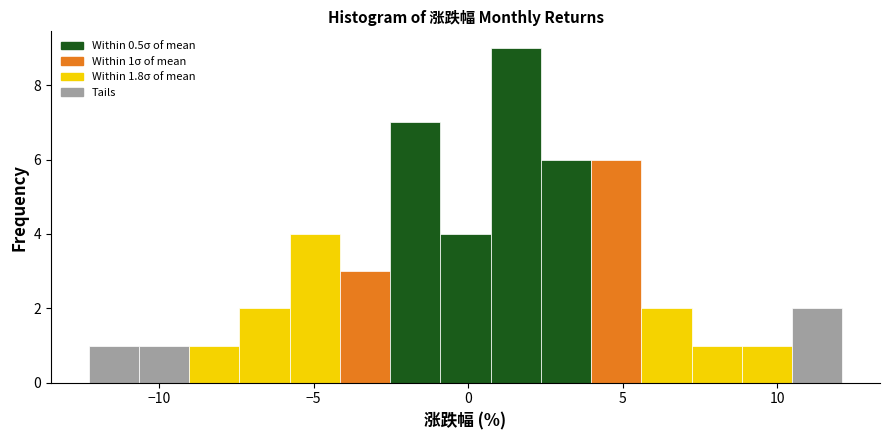

Around what value on the x-axis is the tallest bar? Give the approximate position of its centre, as read against the axis.

1.5